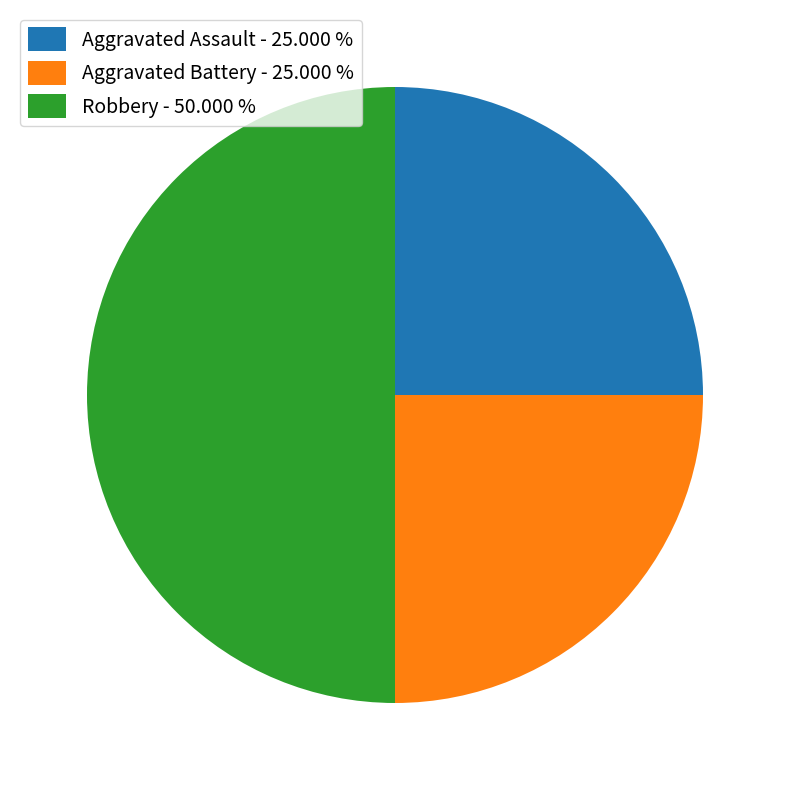

True or false: Aggravated Battery accounts for 25% of the total.

True